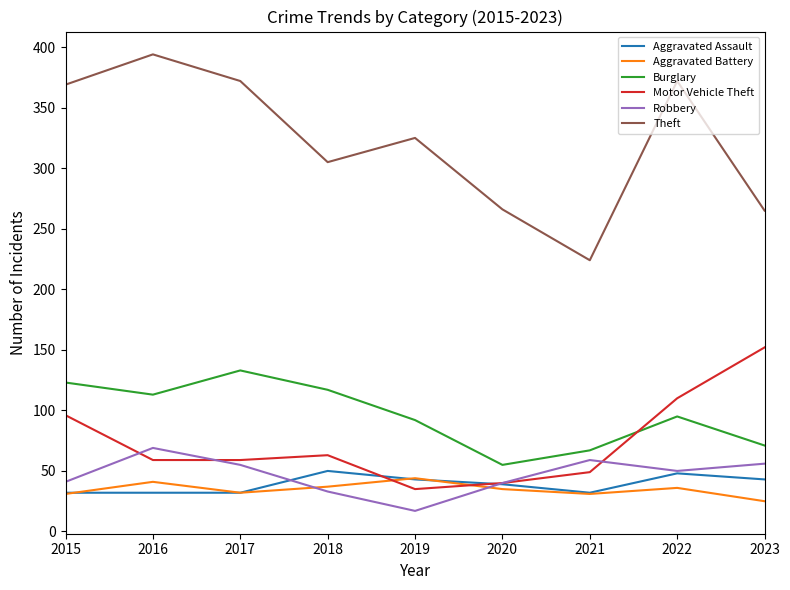

Does the chart have visible grid lines?

No